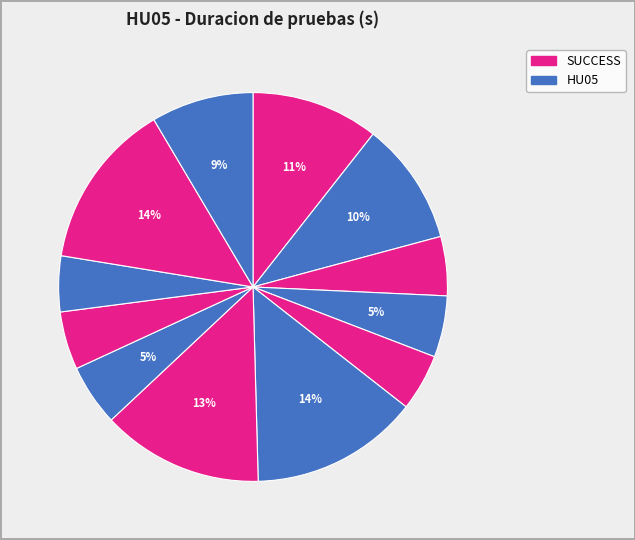

Count the number of slices in the pie.

12